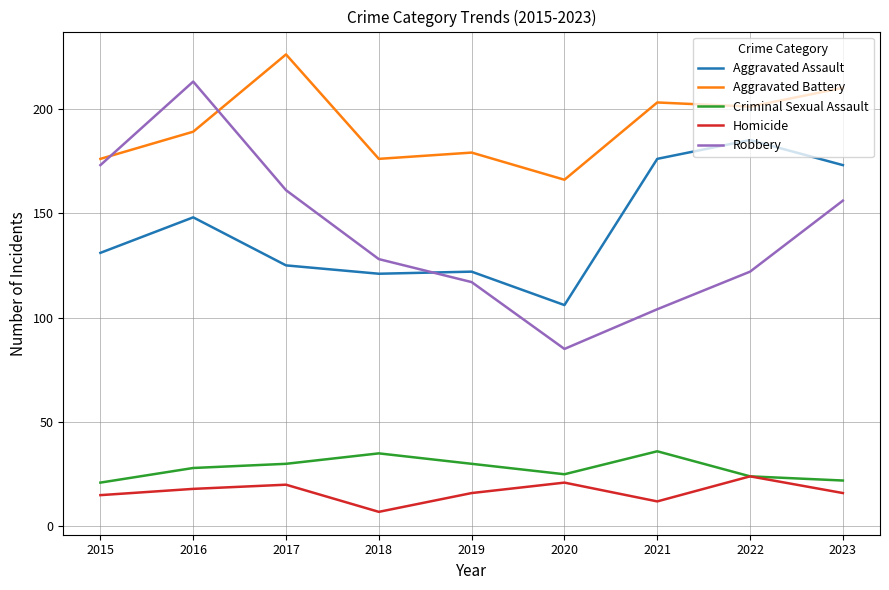

What is the sum of all Aggravated Assault values?

1287